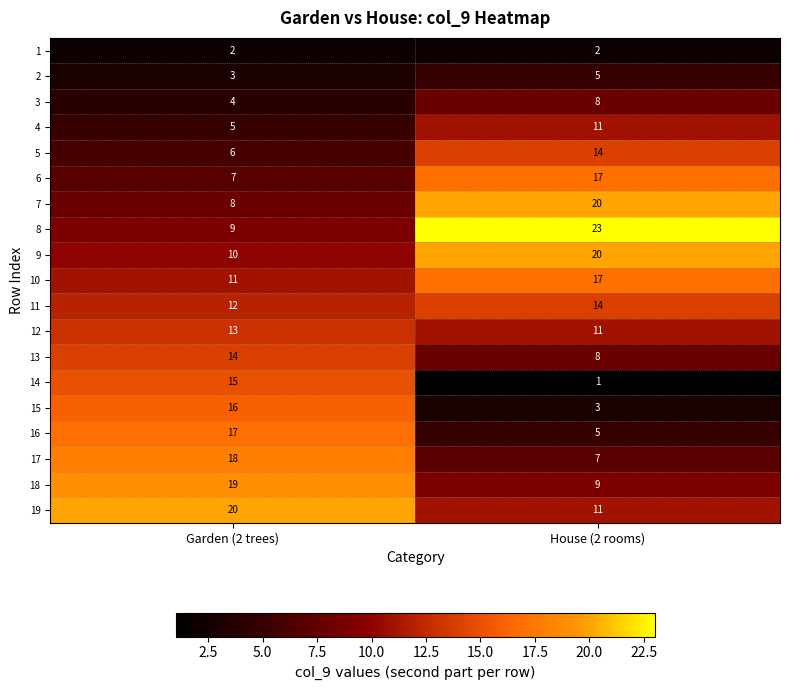

What is the minimum value for 16?

5